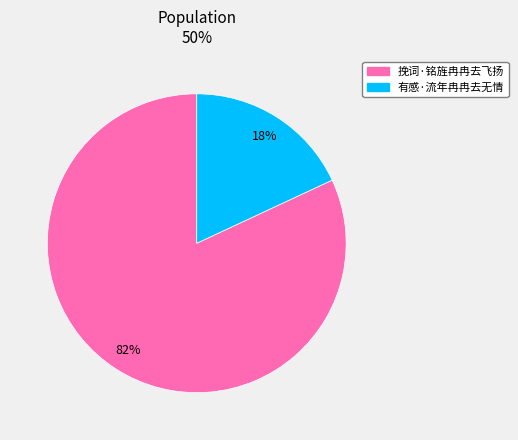

Rank the categories by value from lowest to highest.

有感·流年冉冉去无情, 挽词·铭旌冉冉去飞扬